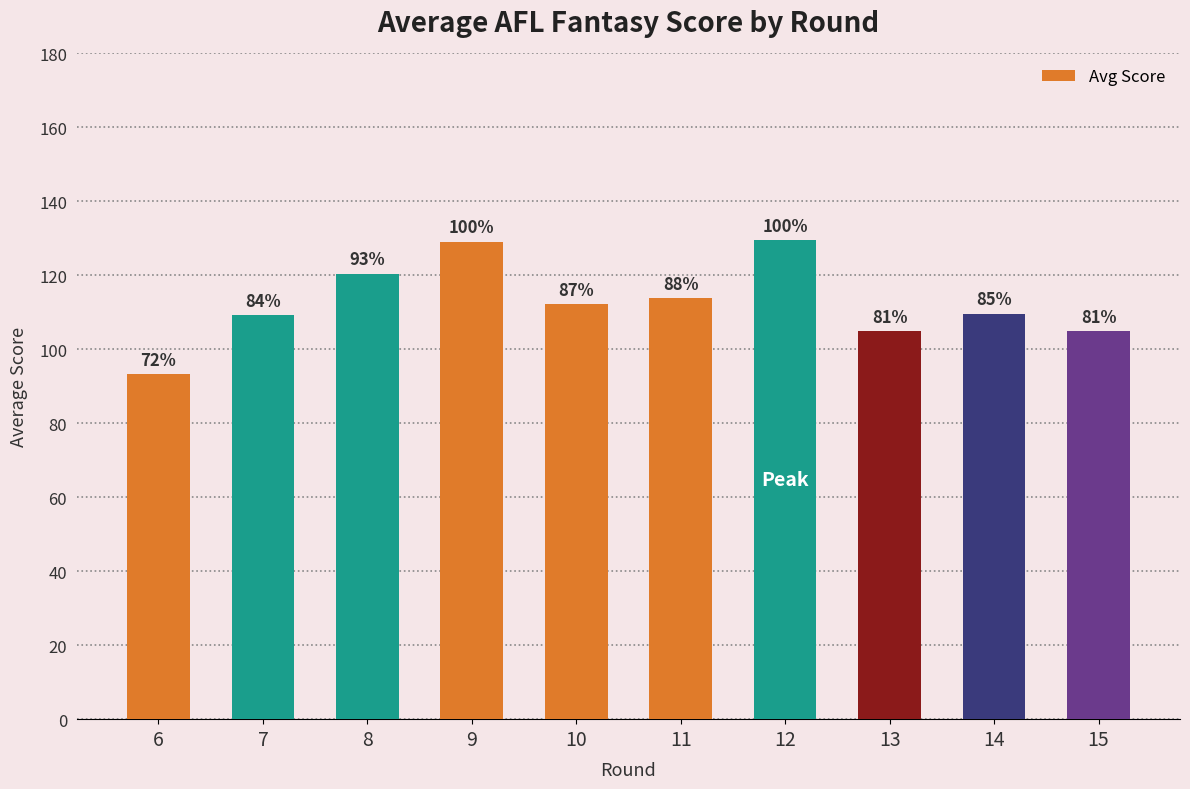

What is the change in value from 6 to 9?

+35.8